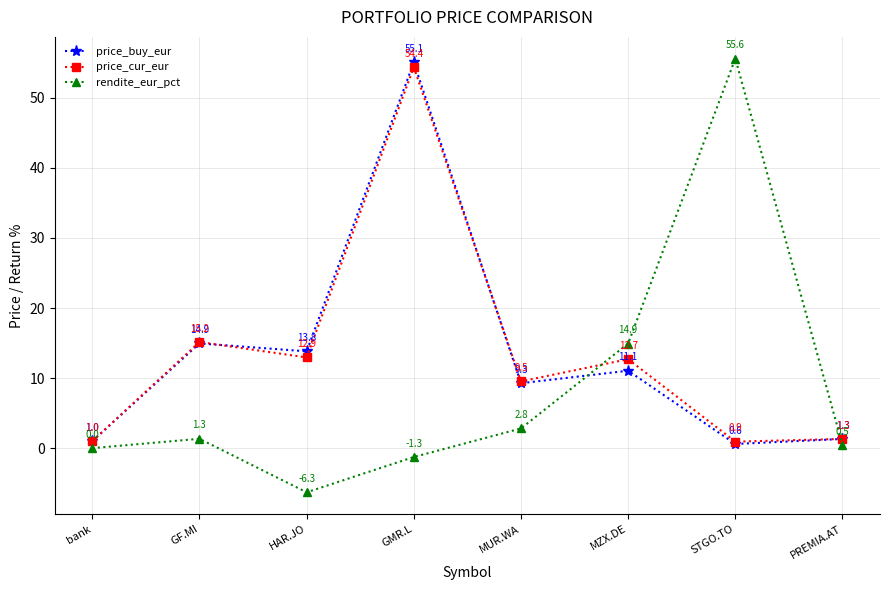

How many interior local peaks does the price_buy_eur series have?

3